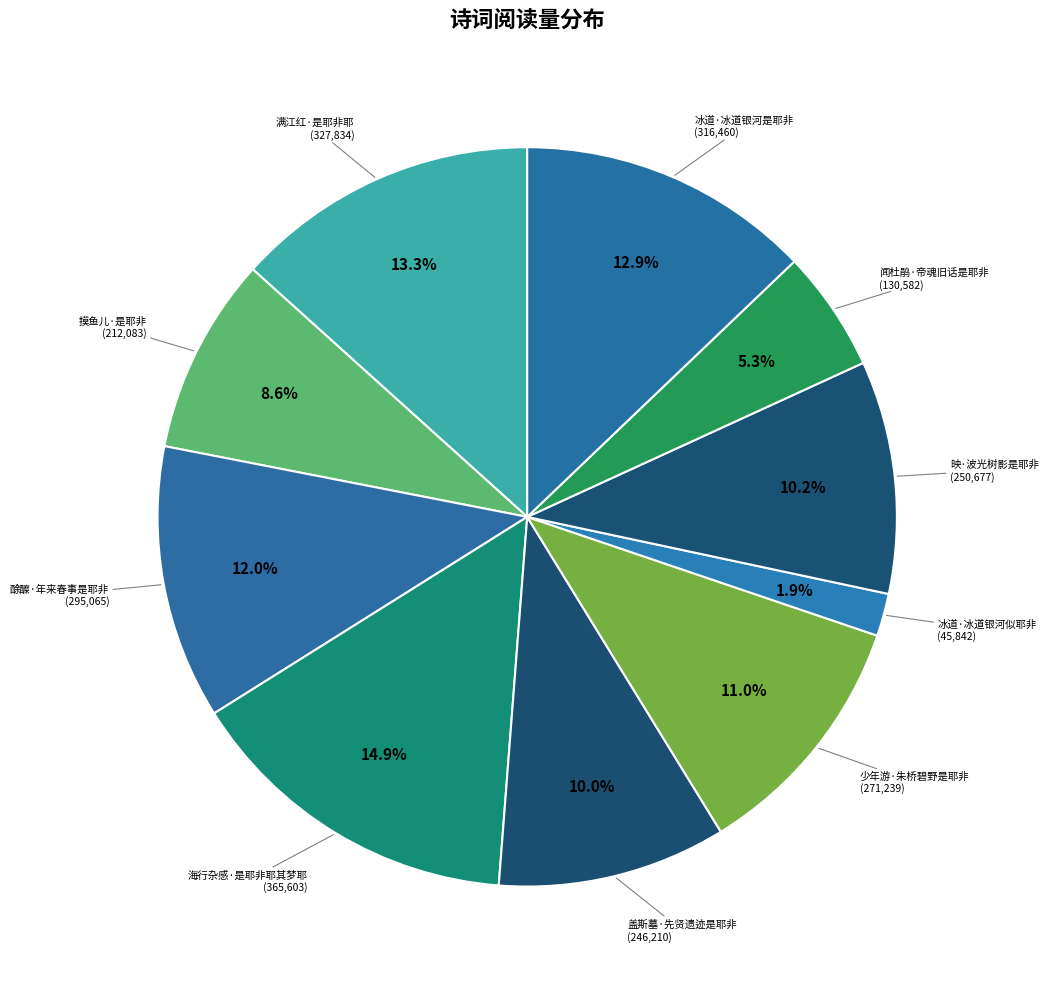

What percentage is the 酴醾·年来春事是耶非 slice, to the nearest percent?

12%